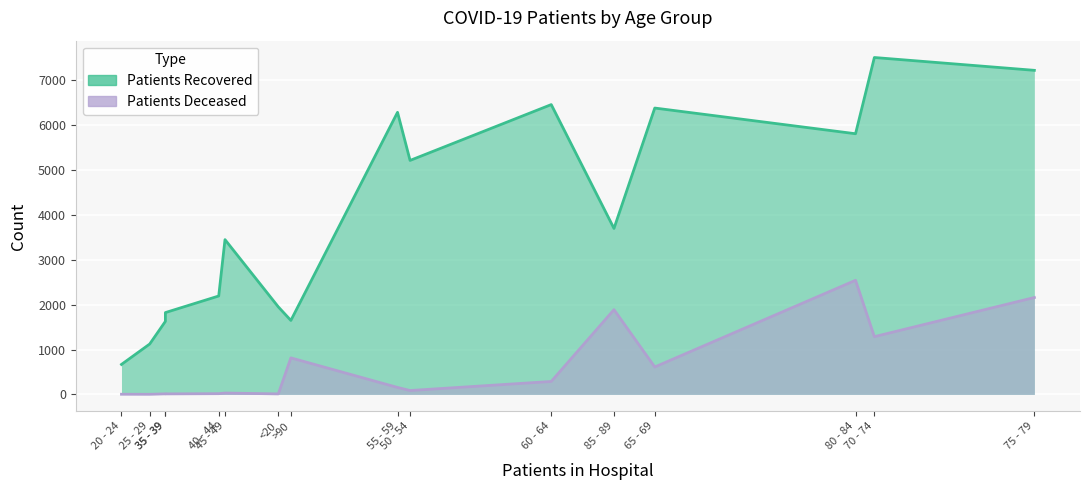

What is the difference between the highest and lowest values at 45 - 49?

3421